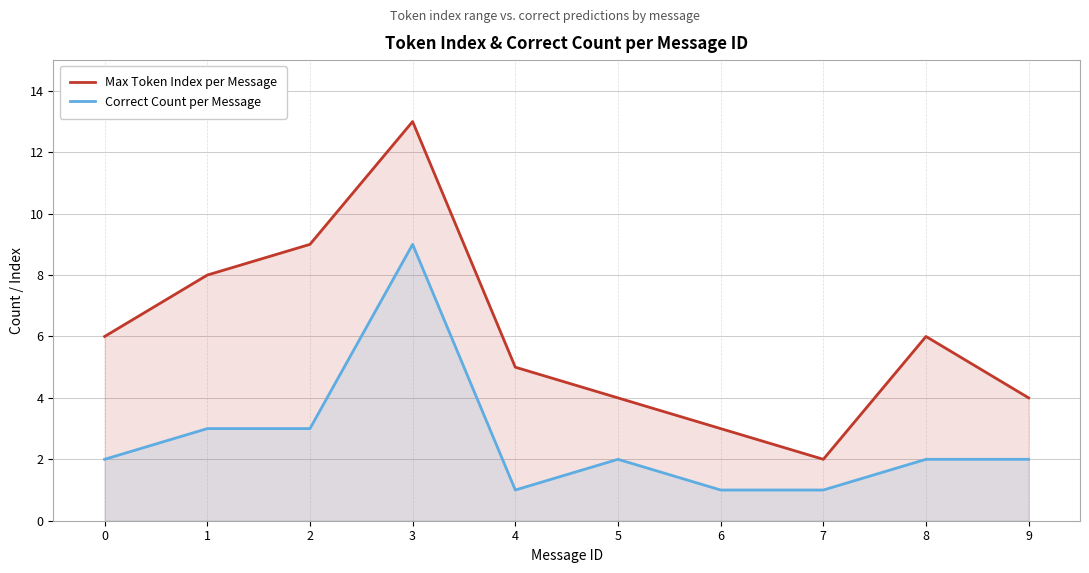

How many lines are shown in the chart?

2